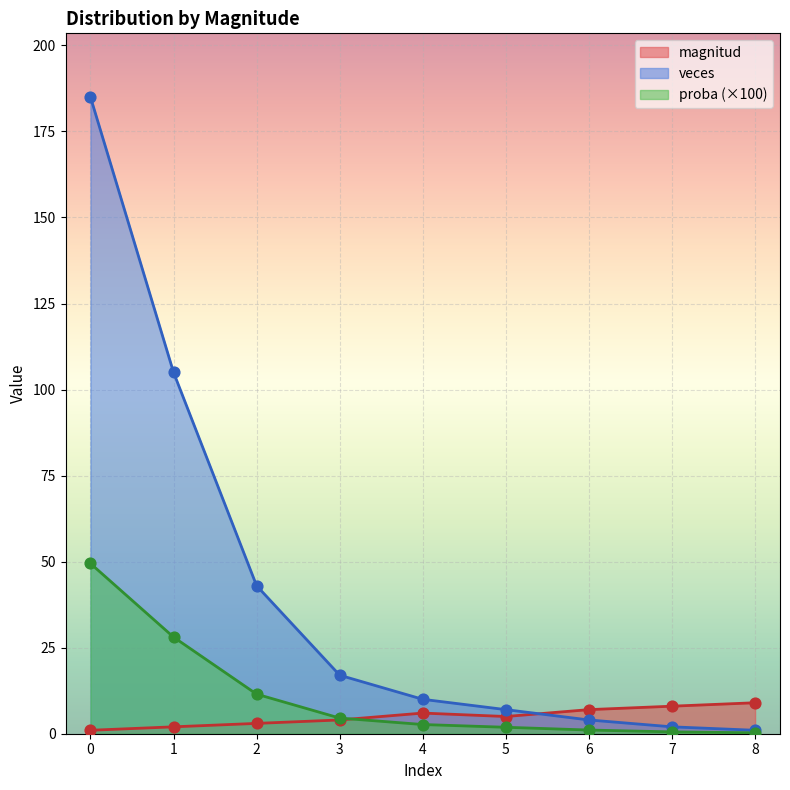

Which series has the largest Y range (max minus min)?

veces